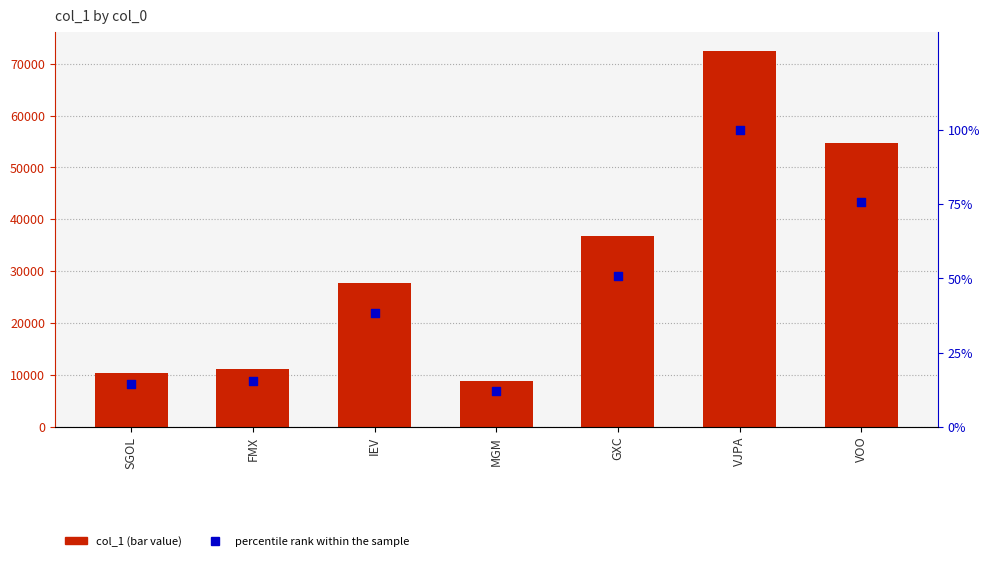

Which series has the largest total across all categories?

col_1